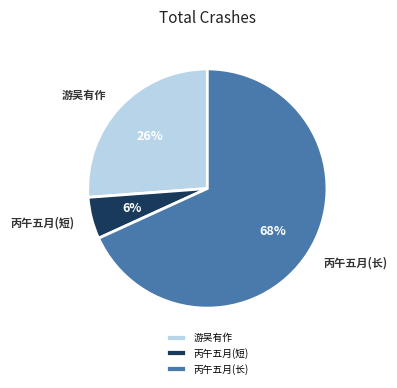

Is it true that 游吴有作 is 26% of the pie?

True